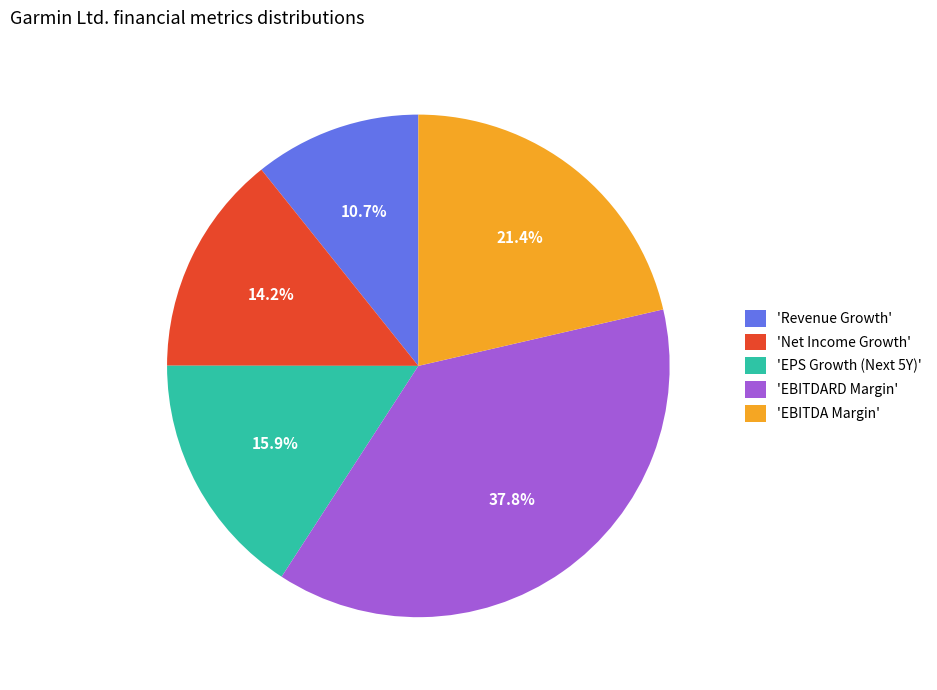

Which category has the smallest portion of the pie?

'Revenue Growth'